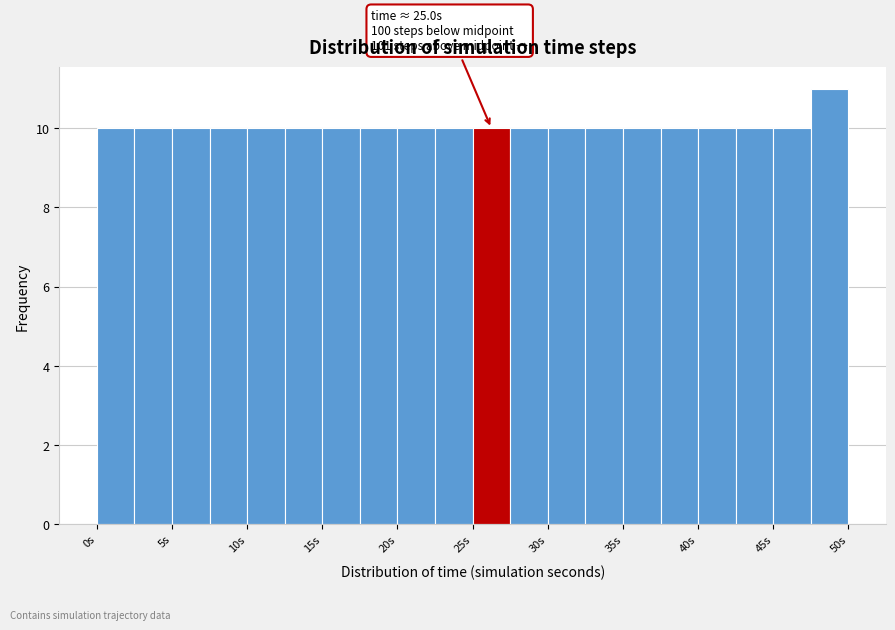

Which range on the x-axis has the tallest bar?

47.5 to 50.0